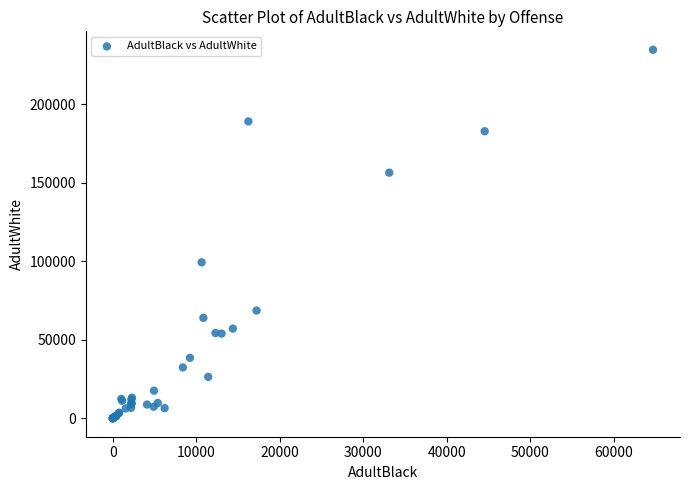

What Y value in the scatter plot is closest to 117285?

99269